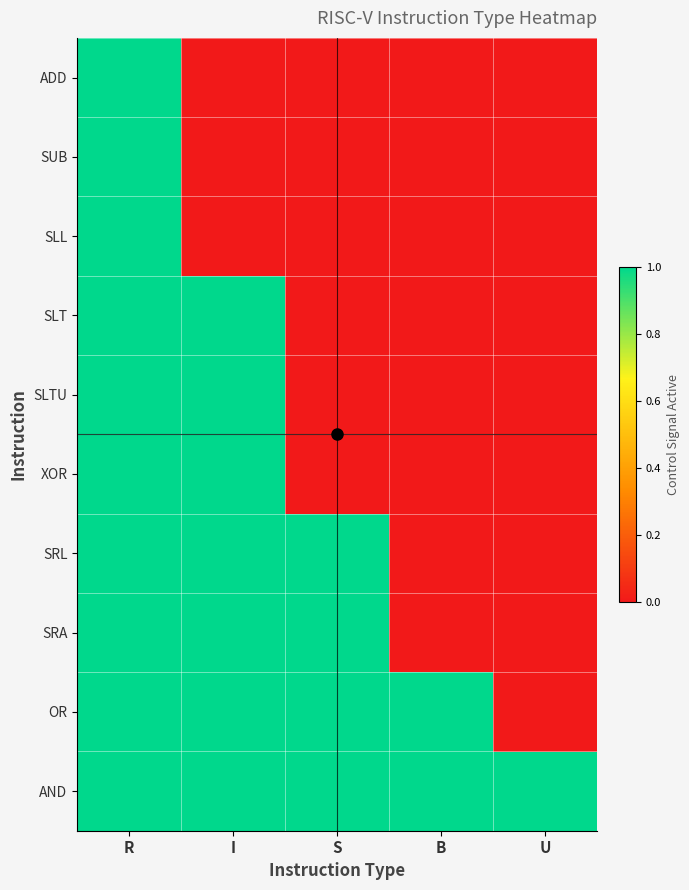

List the series in order of their peak value, lowest first.

ADD, SUB, SLL, SLT, SLTU, XOR, SRL, SRA, OR, AND